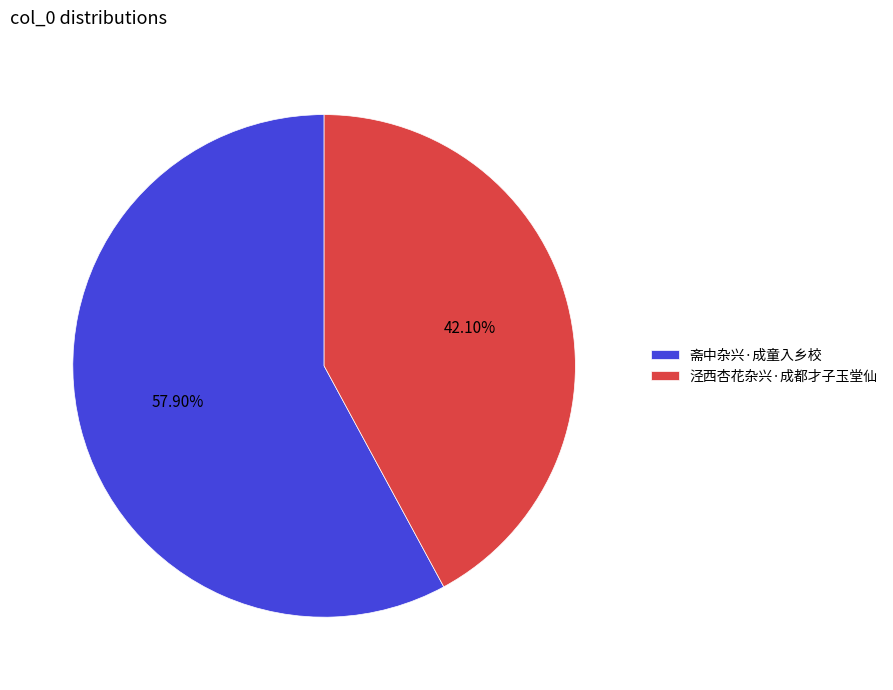

To the nearest percent, what portion does 泾西杏花杂兴·成都才子玉堂仙 represent?

42%